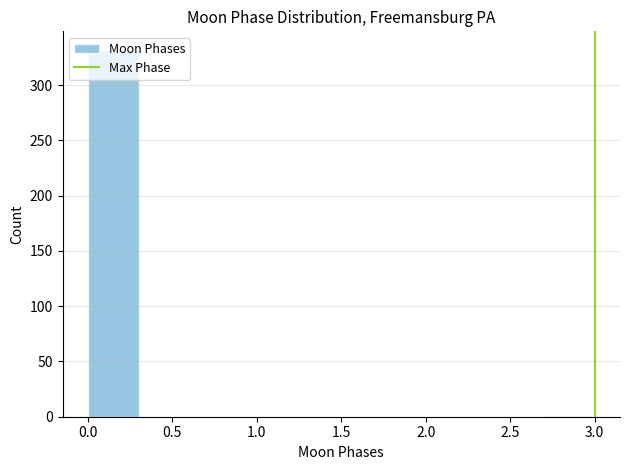

Reading left to right, transcribe this chart: for each bar, give the range it covers on the x-axis and its height. The values are not printed on the chart, so give them approximately, as read against the axis.

0.0 to 0.3: 330
0.3 to 0.6: 0
0.6 to 0.9: 0
0.9 to 1.2: 0
1.2 to 1.5: 0
1.5 to 1.8: 0
1.8 to 2.1: 0
2.1 to 2.4: 0
2.4 to 2.7: 0
2.7 to 3.0: under 5